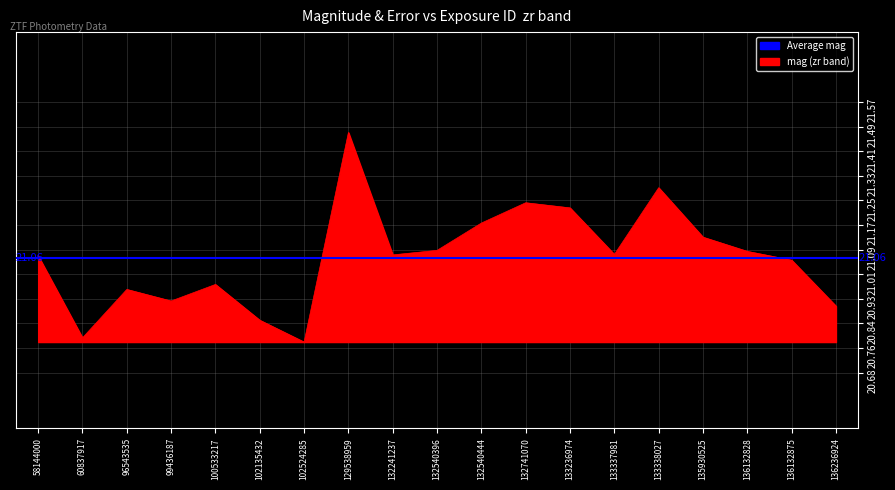

How many lines are shown in the chart?

1